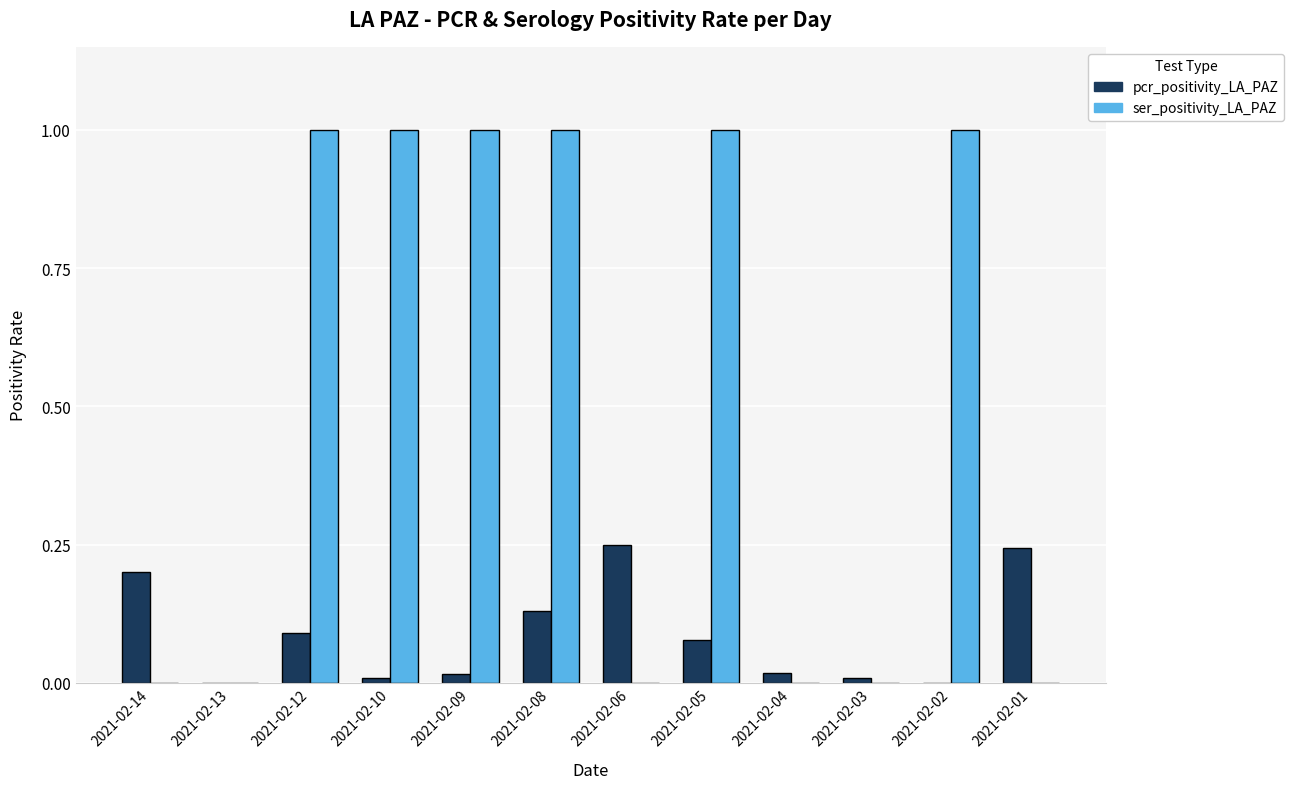

Between 2021-02-13 and 2021-02-05, which series saw the biggest shift?

ser_positivity_LA_PAZ